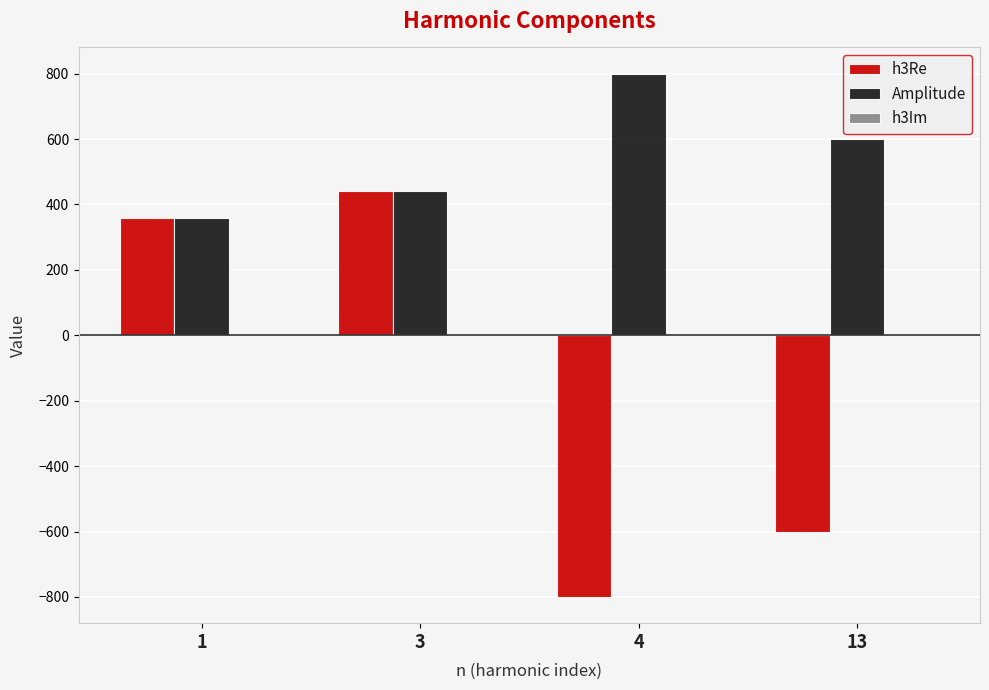

List the labels in order of h3Re value, smallest first.

4, 13, 1, 3